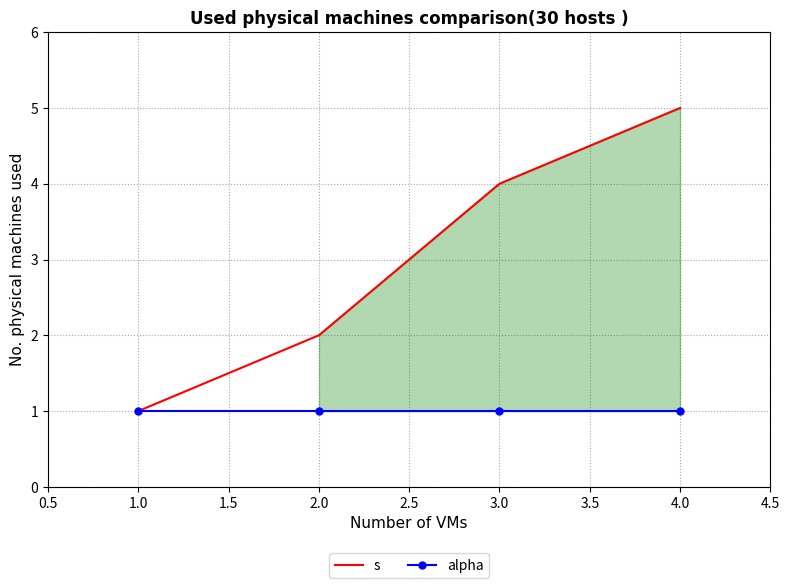

The value of alpha at 2.0 is 2. True or false?

False